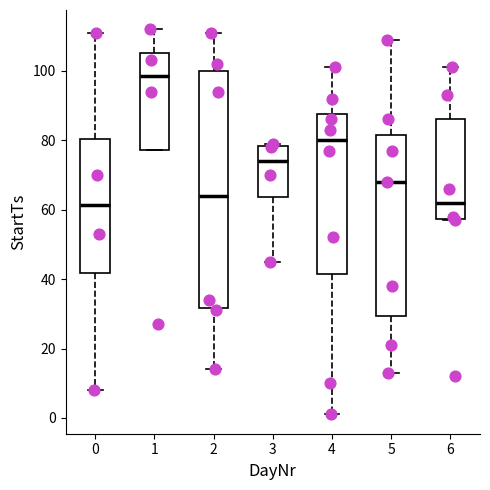

Which box is the tallest, from its lower edge to its upper edge?

2